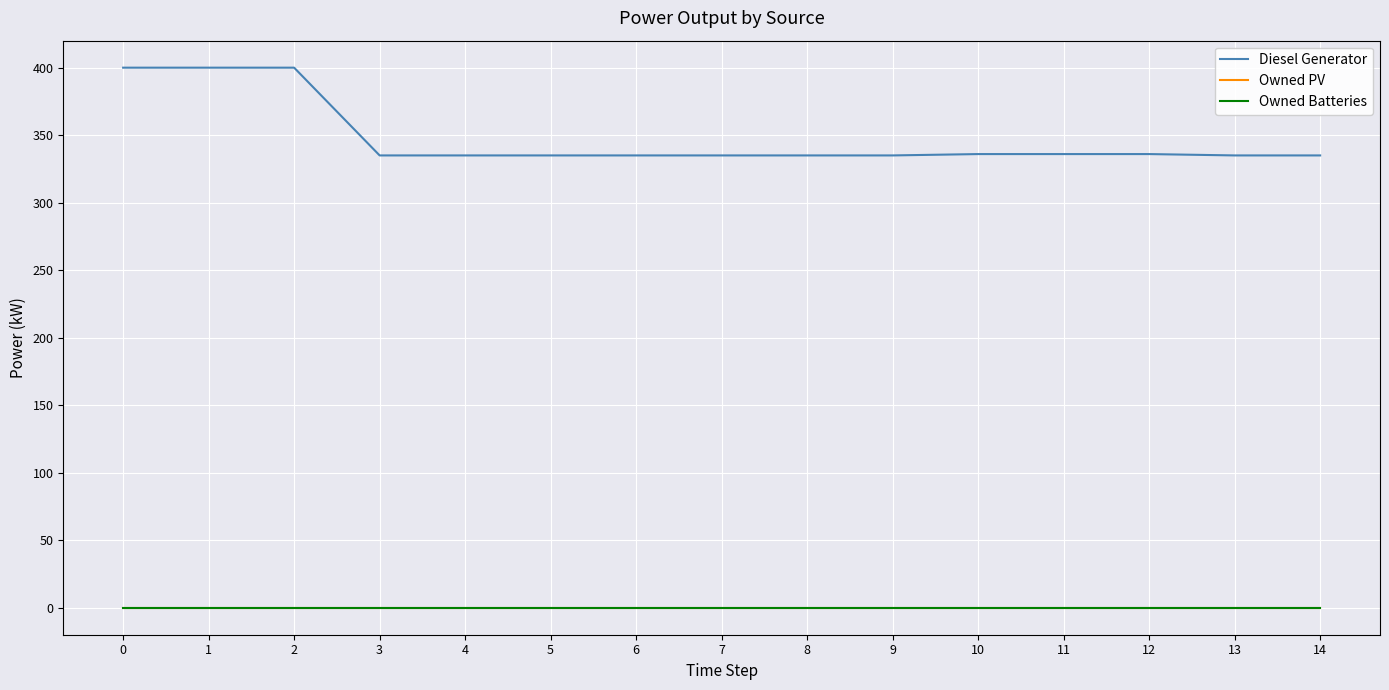

List the labels in order of Owned Batteries value, smallest first.

0, 1, 2, 3, 4, 5, 6, 7, 8, 9, 10, 11, 12, 13, 14